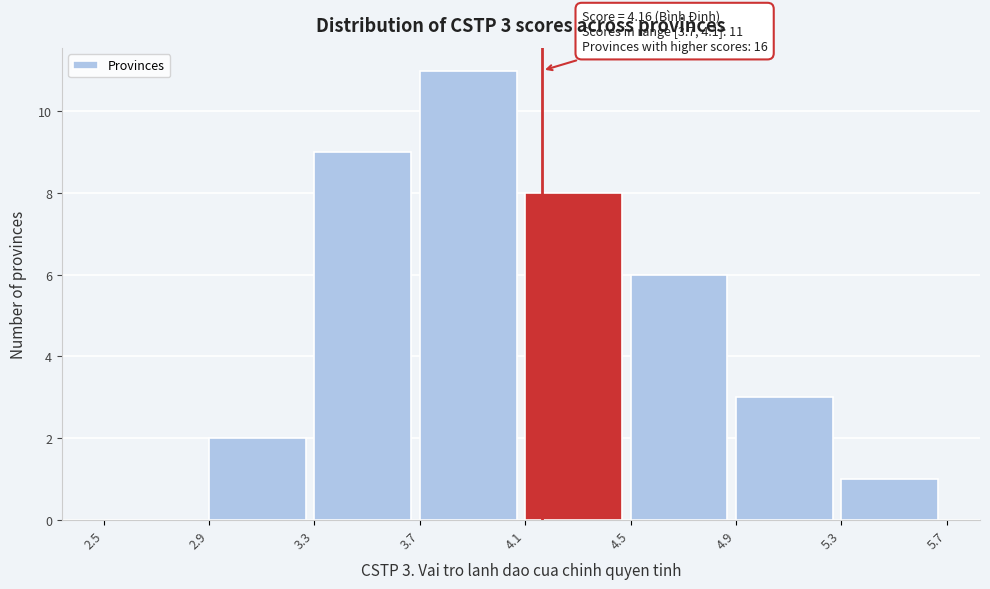

Which range on the x-axis has the tallest bar?

3.7 to 4.1